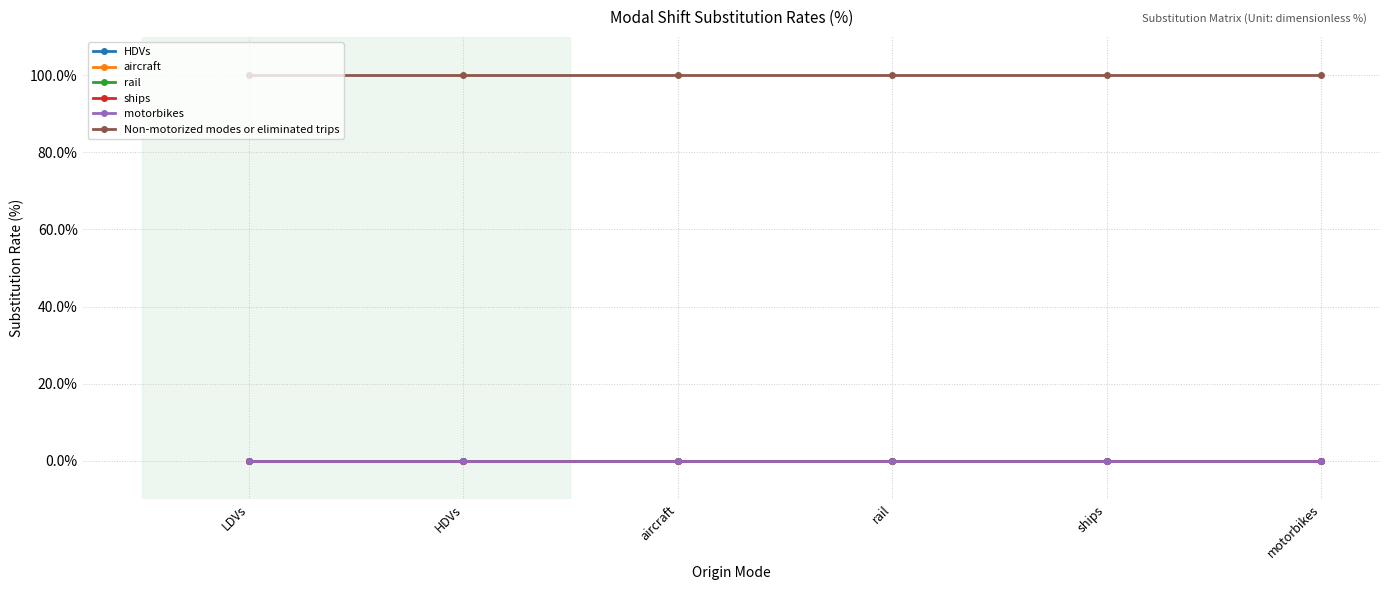

What is the difference between the highest and lowest values at HDVs?

100